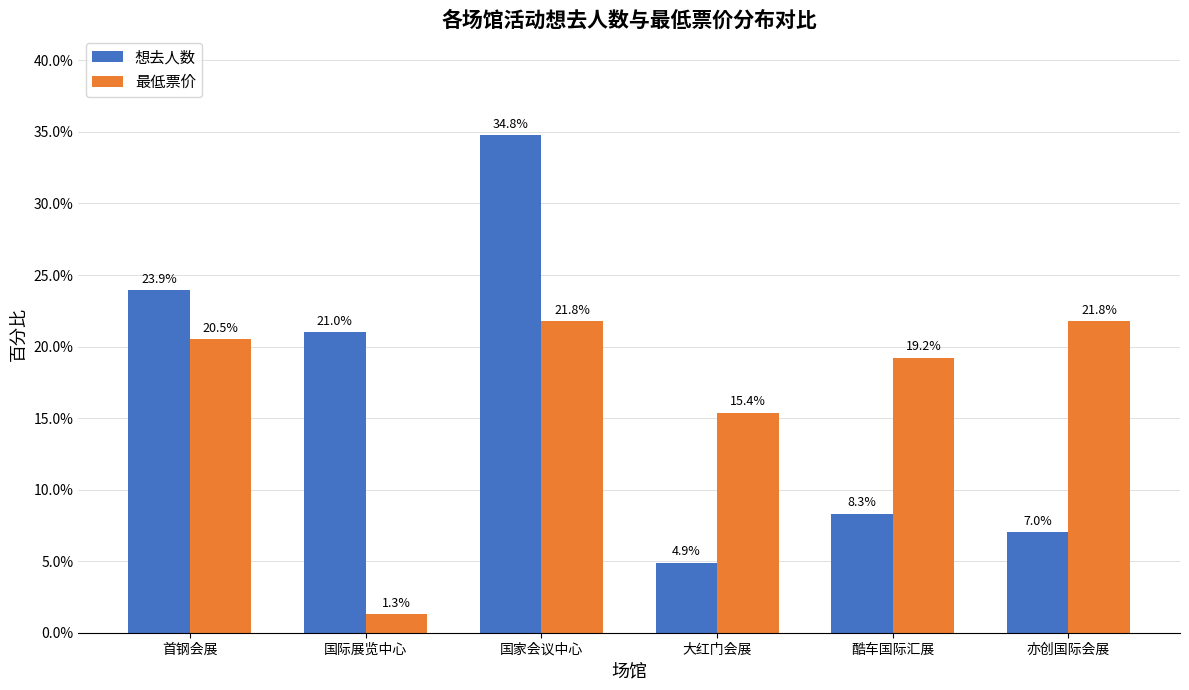

Reading left to right, transcribe all the data shown in this chart.

想去人数: 23.9	21.0	34.8	4.9	8.3	7.0
最低票价: 20.5	1.3	21.8	15.4	19.2	21.8